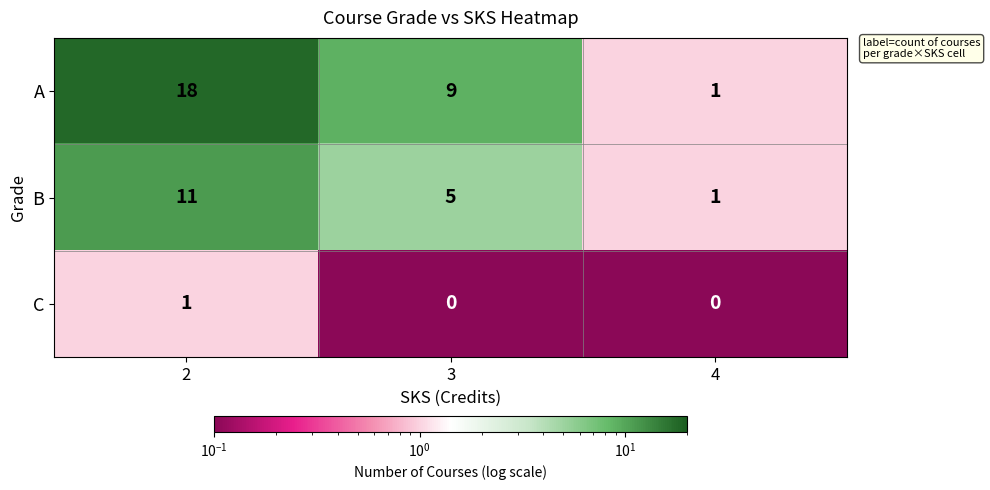

What is the approximate value of B at 2, to the nearest 5?

10